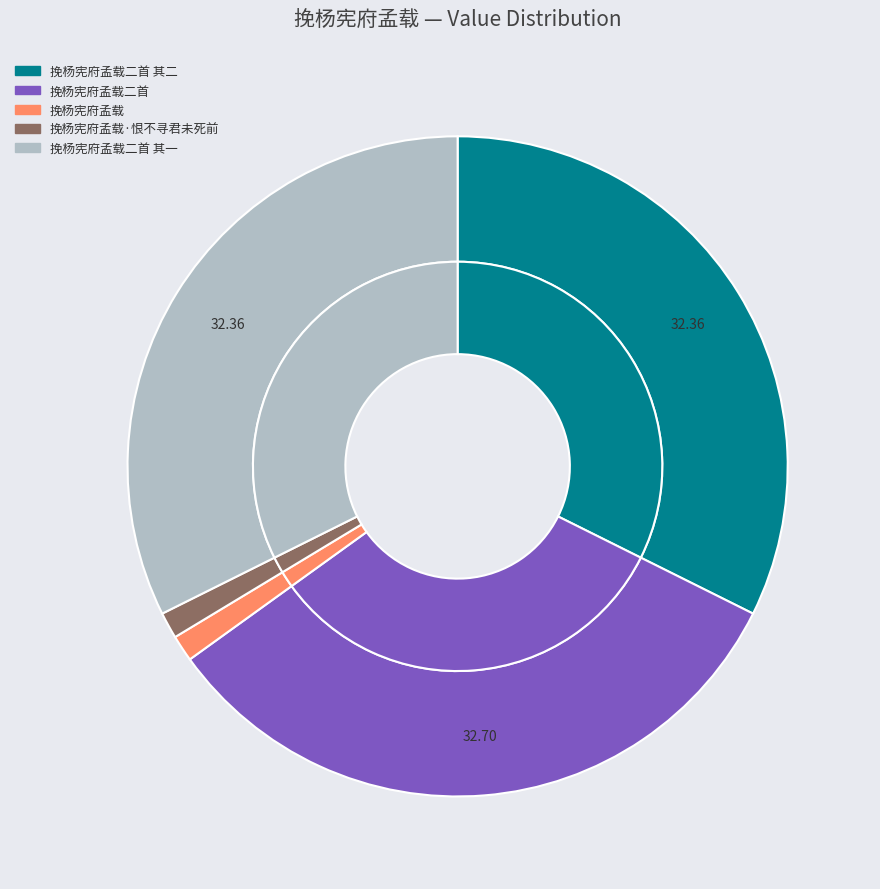

The 挽杨宪府孟载二首 其二 slice represents 20% of the pie. True or false?

False